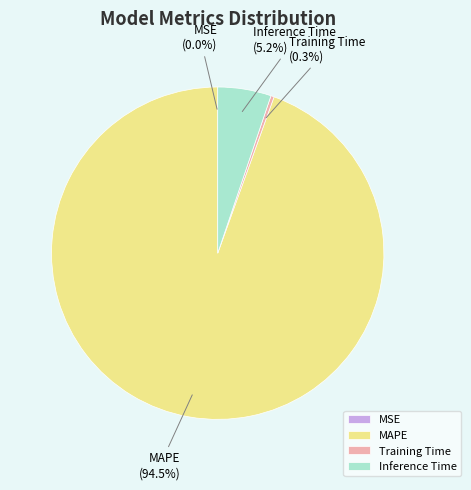

Between Training Time and Inference Time, which is larger?

Inference Time